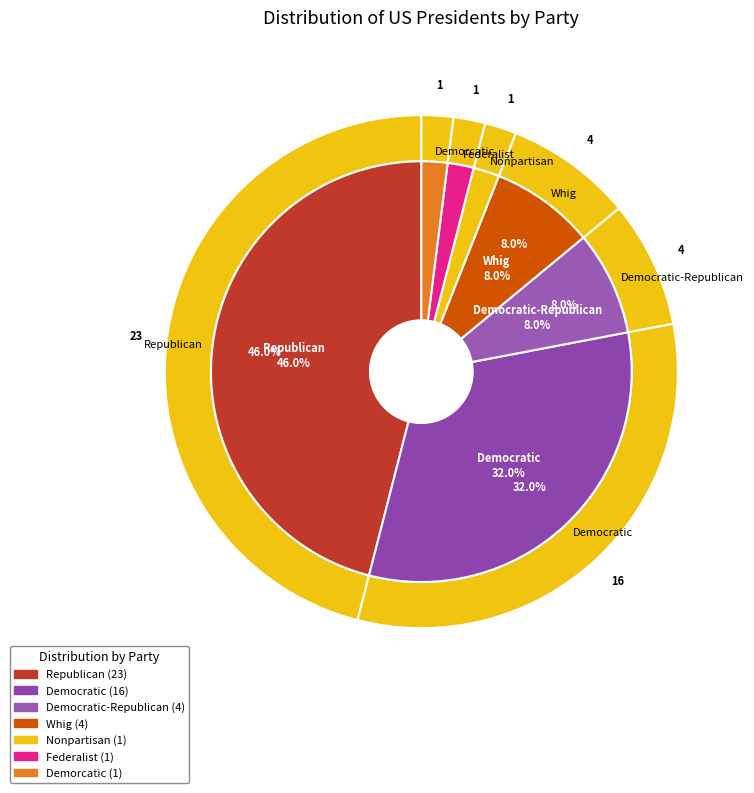

Is there any slice that represents more than half of the pie?

No